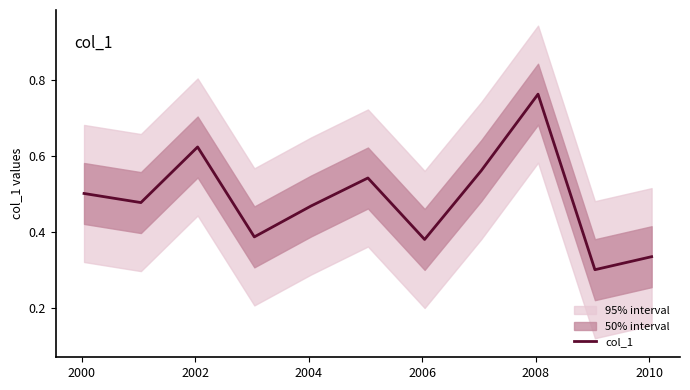

Is this an area chart (filled region under the line)?

No